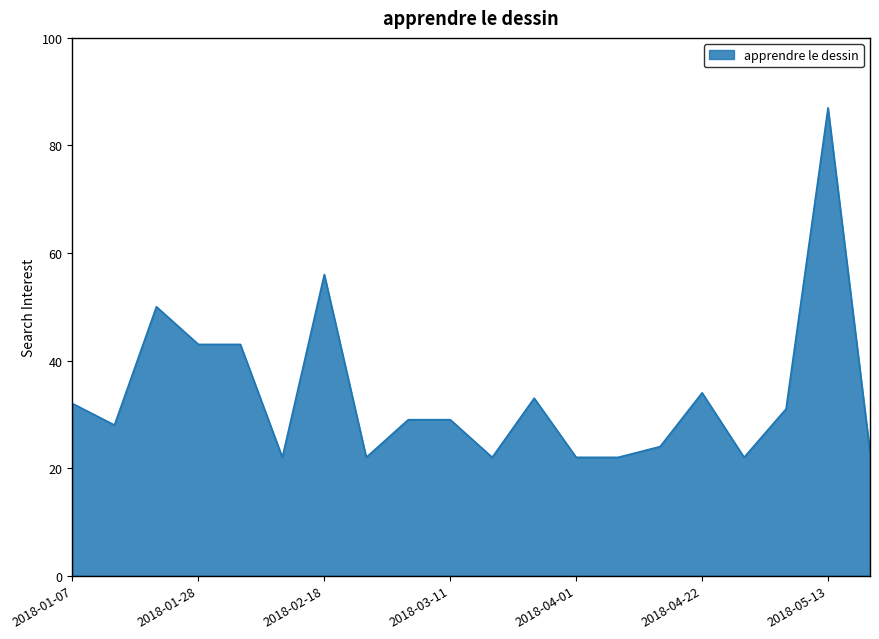

What is the smallest value displayed?

22